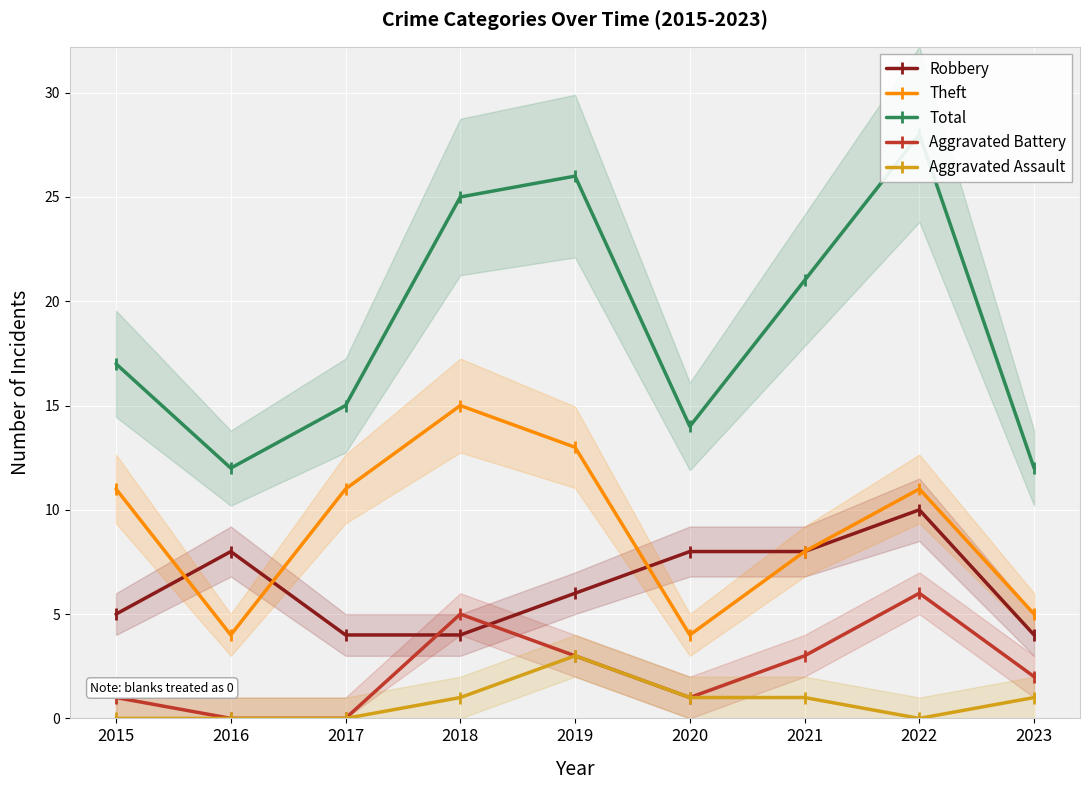

Reading left to right, extract all data points from this chart.

Robbery: 2015=5	2016=8	2017=4	2018=4	2019=6	2020=8	2021=8	2022=10	2023=4
Theft: 2015=11	2016=4	2017=11	2018=15	2019=13	2020=4	2021=8	2022=11	2023=5
Total: 2015=17	2016=12	2017=15	2018=25	2019=26	2020=14	2021=21	2022=28	2023=12
Aggravated Battery: 2015=1	2016=0	2017=0	2018=5	2019=3	2020=1	2021=3	2022=6	2023=2
Aggravated Assault: 2015=0	2016=0	2017=0	2018=1	2019=3	2020=1	2021=1	2022=0	2023=1